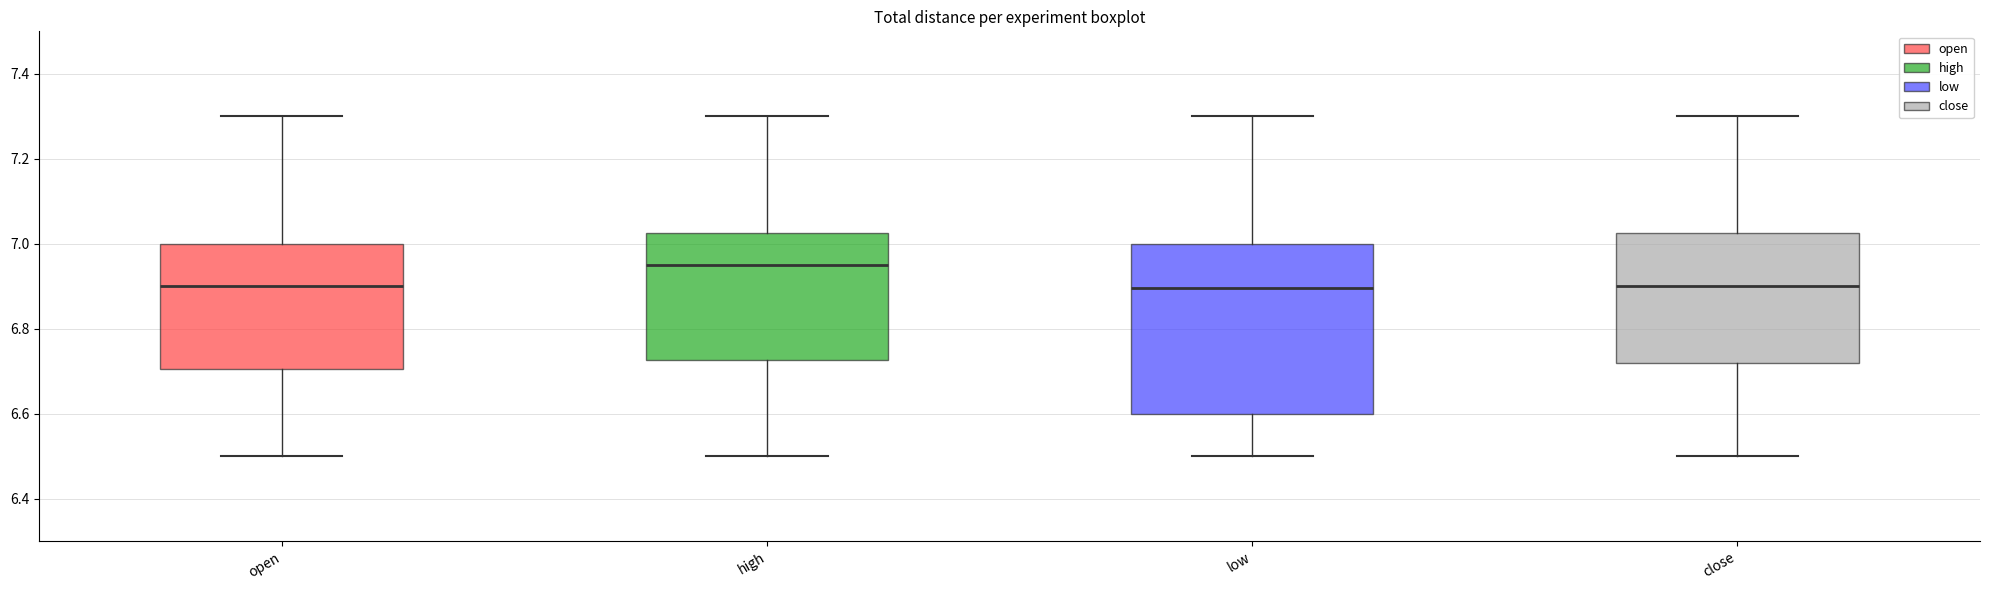

Which box's median line is the highest?

high